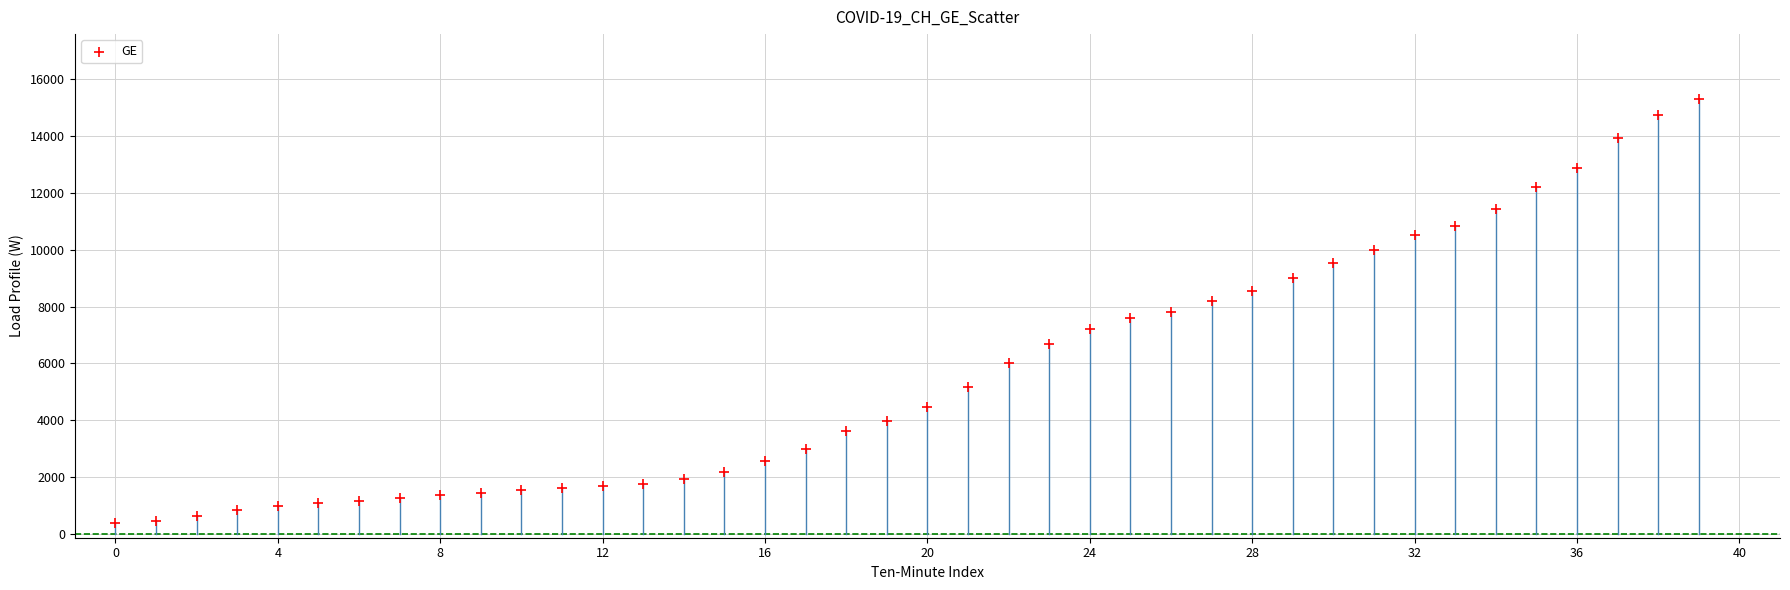

What is the range of Y values (max minus min)?

14909